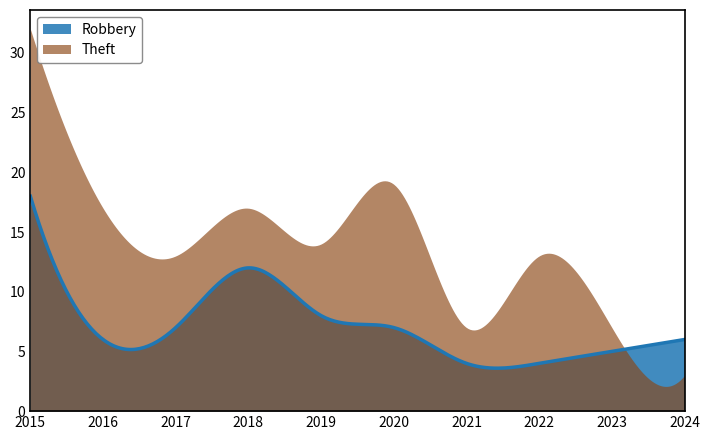

Which series has the largest range (max minus min)?

Theft